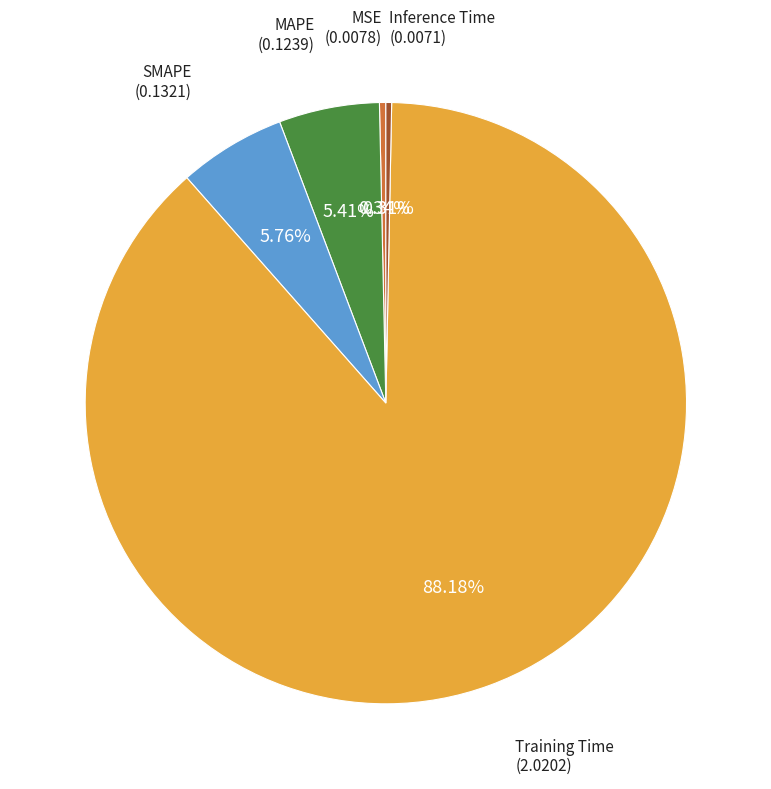

Does any single category account for the majority?

Yes